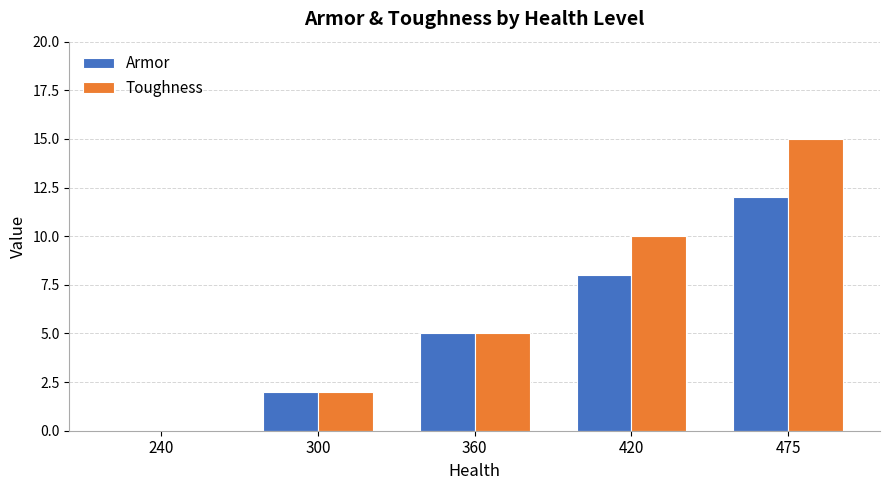

What is the sum of all Armor values?

27